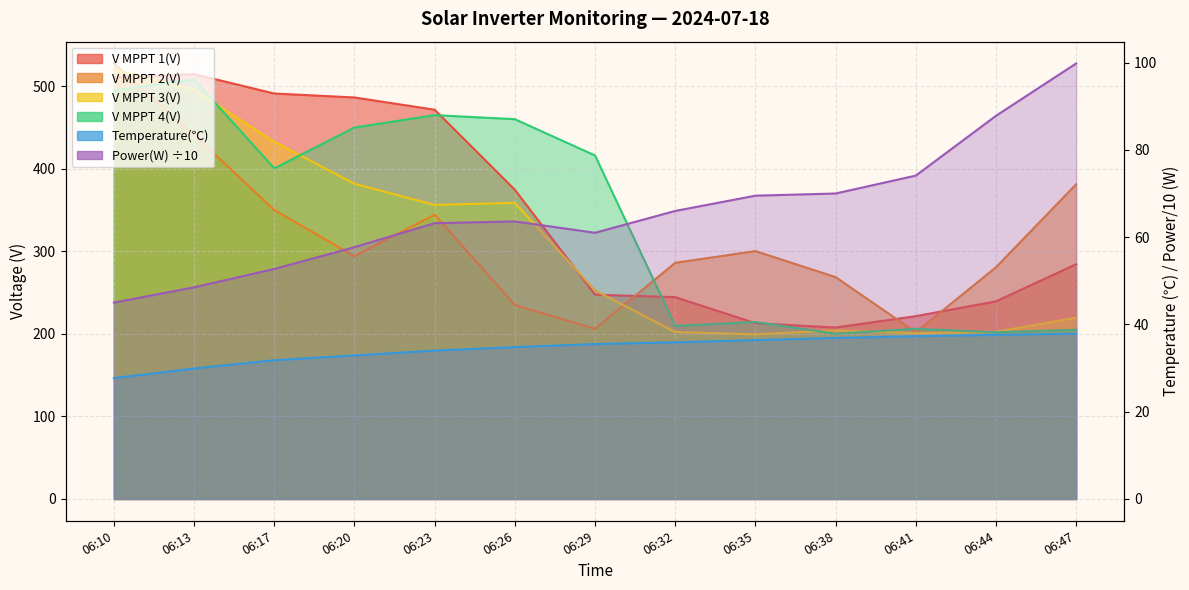

What are all the series names shown in the legend?

V MPPT 1(V), V MPPT 2(V), V MPPT 3(V), V MPPT 4(V), Temperature, Power(W)